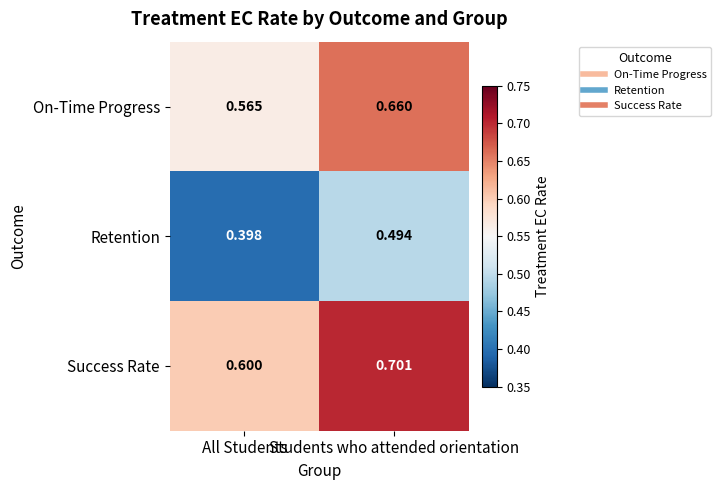

Rank the series at Students who attended orientation from lowest to highest value.

Retention, On-Time Progress, Success Rate